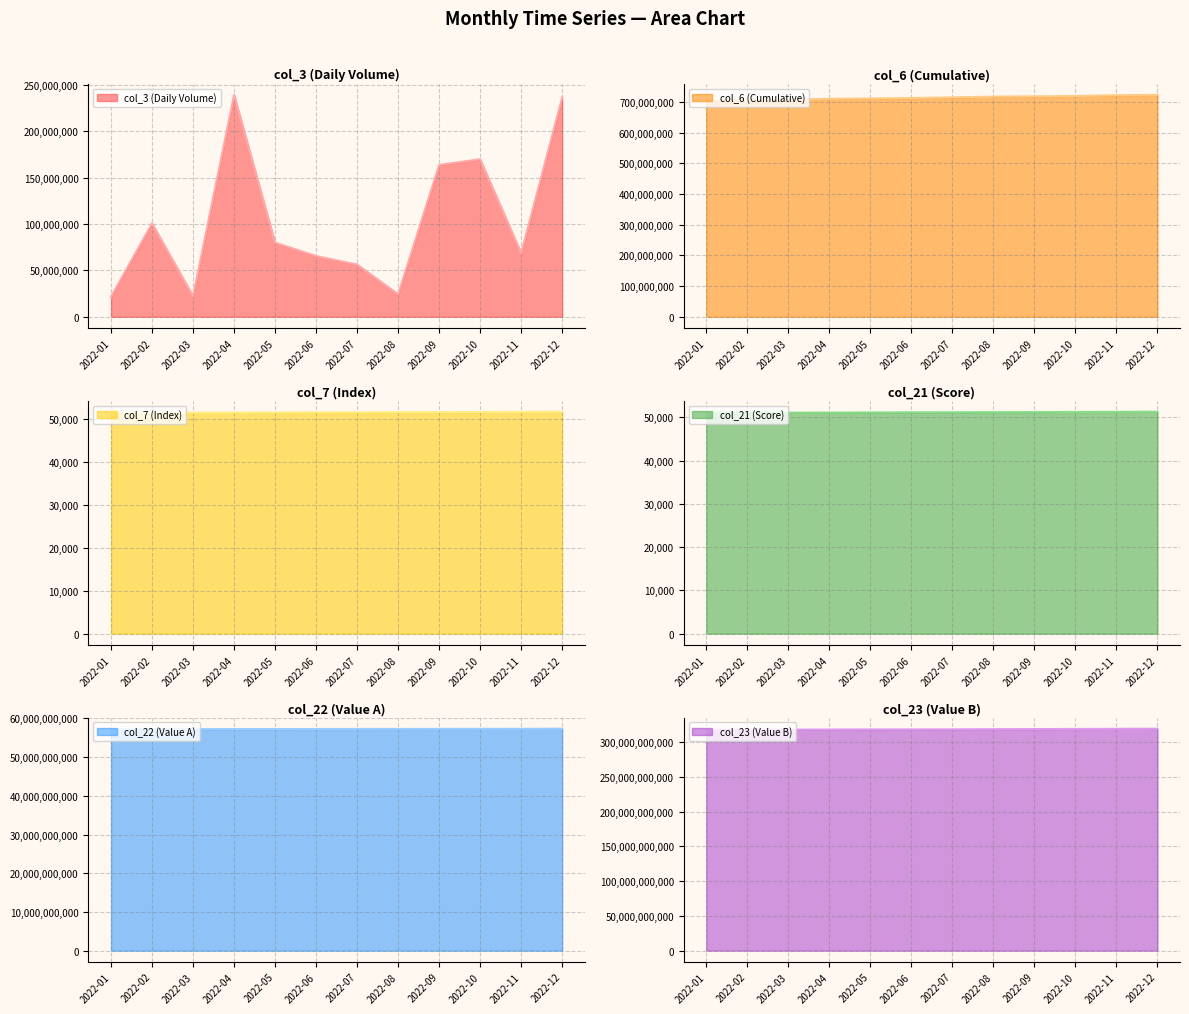

Where does the col_6 (Cumulative) series first go above 714611102?

2022-08